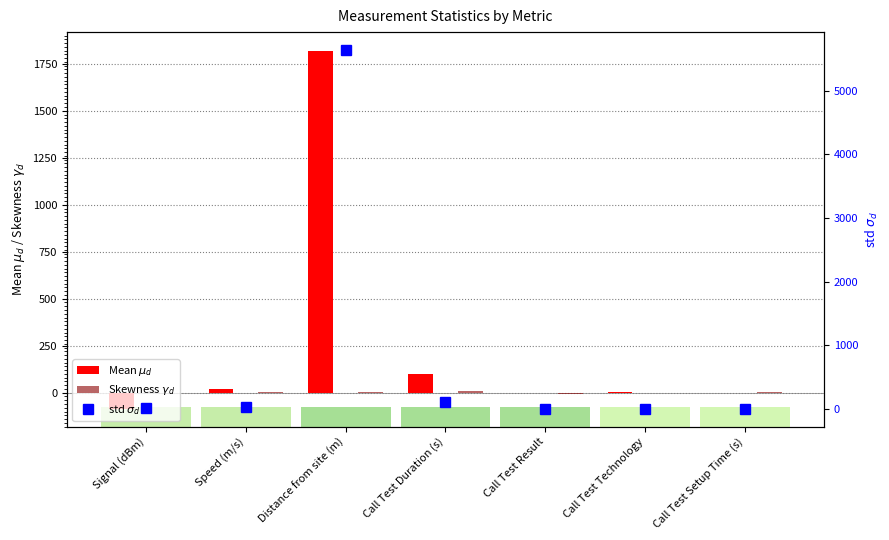

How many bars are there in each group?

3